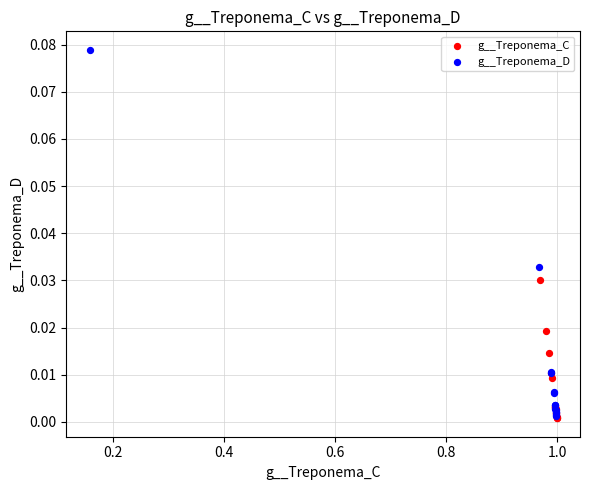

Which series has the largest Y range (max minus min)?

g__Treponema_D